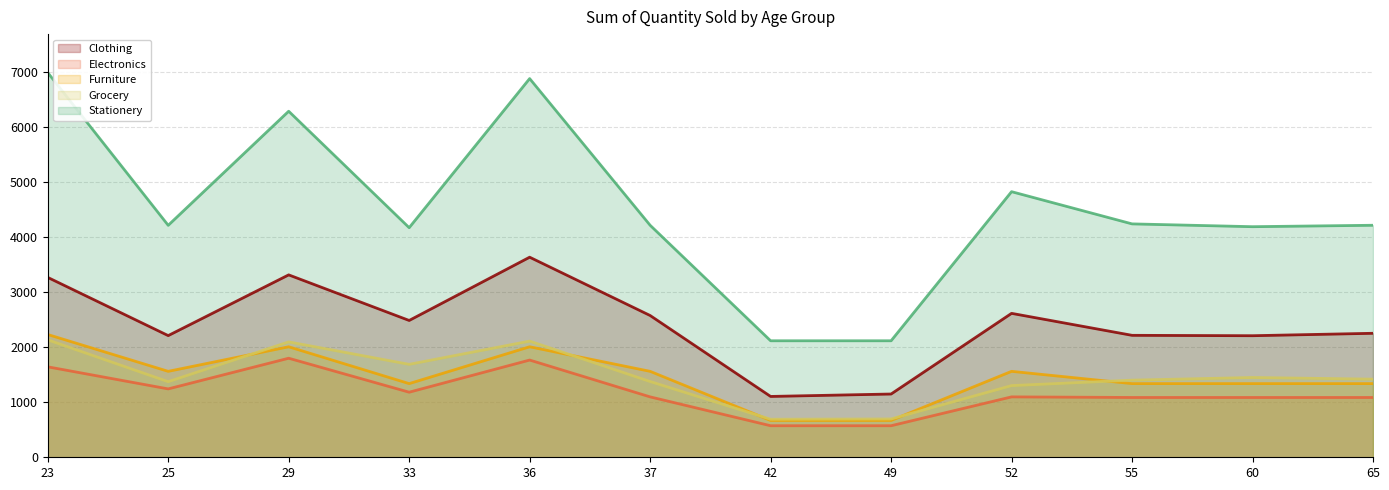

How many lines are shown in the chart?

5